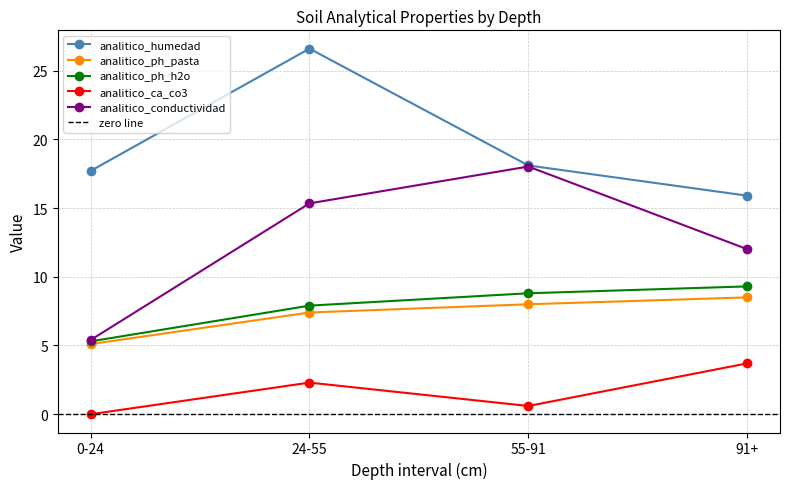

What is the difference between the maximum and minimum values in the analitico_humedad series?

10.7